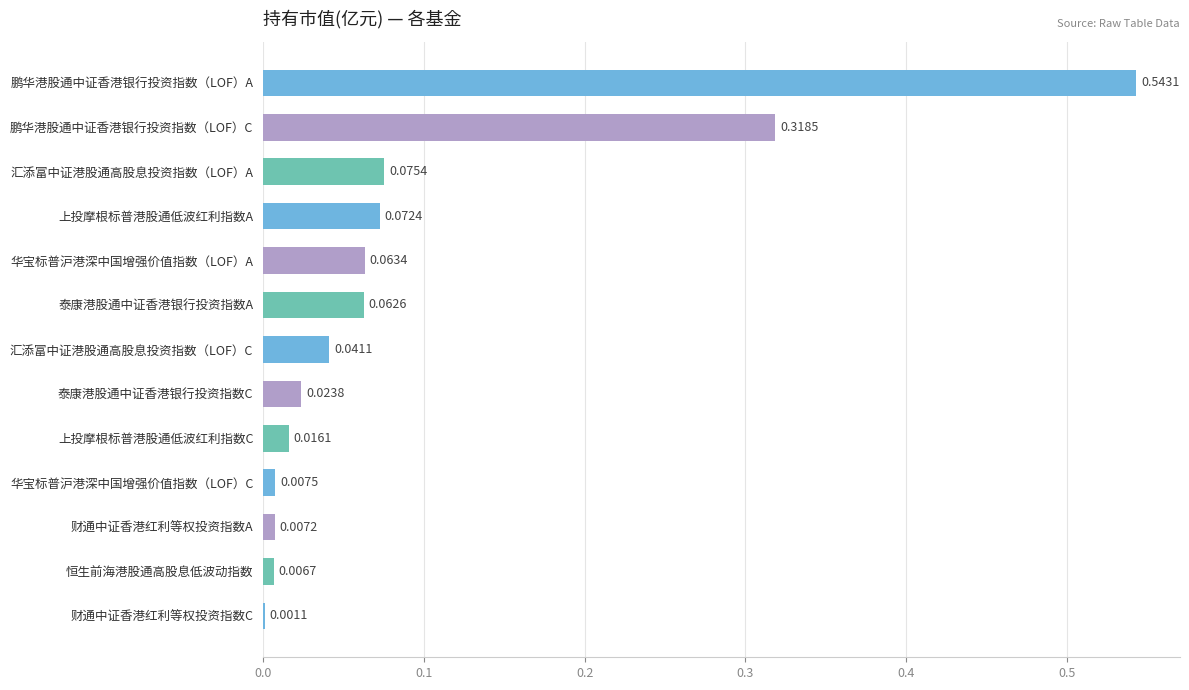

Which label corresponds to the largest value in the chart?

鹏华港股通中证香港银行投资指数（LOF）A